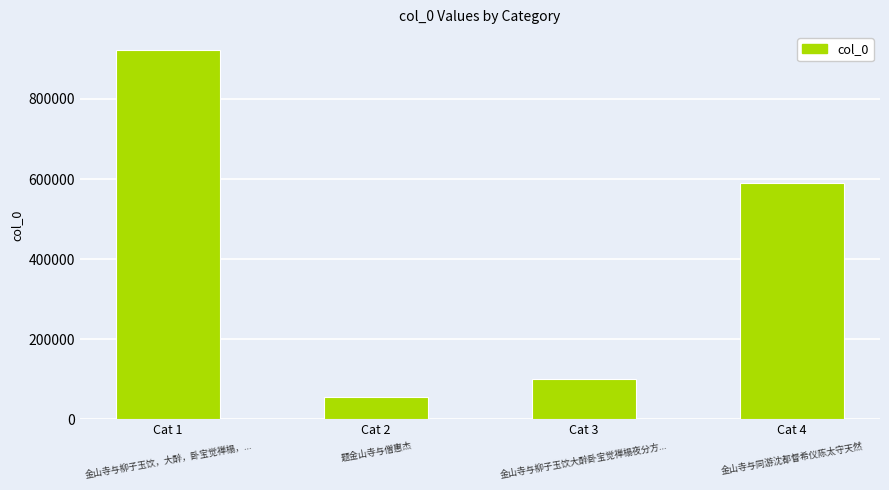

Are the bars horizontal?

No